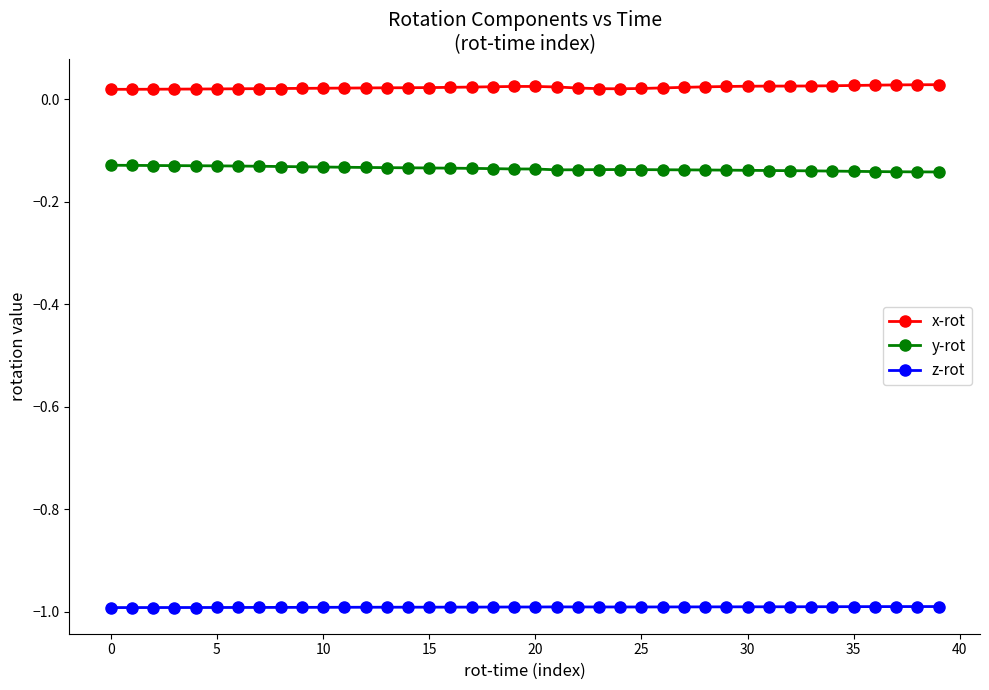

True or false: y-rot and z-rot cross at least once.

False